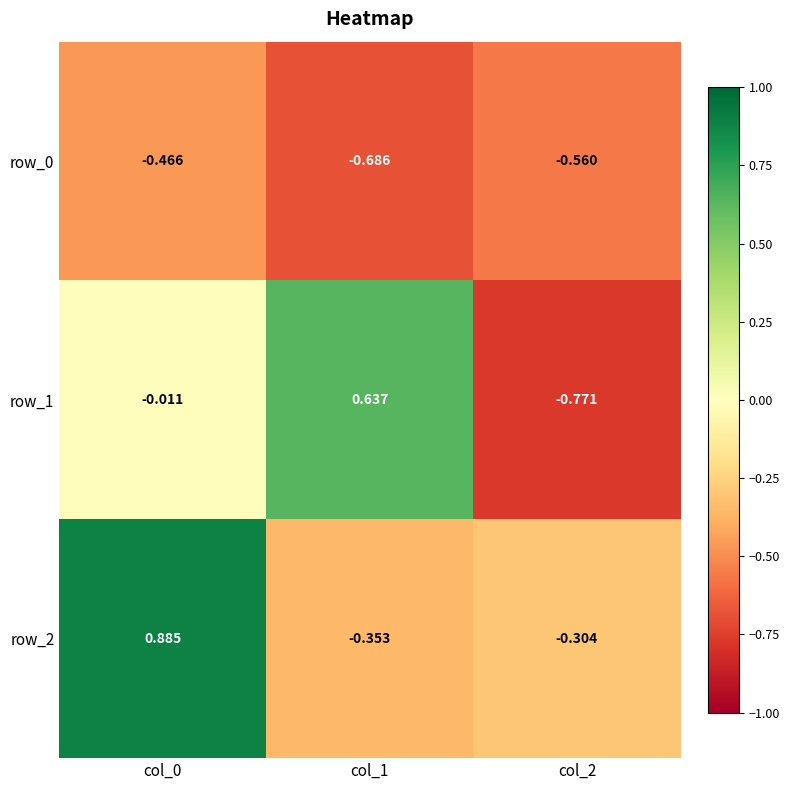

Is the value of row_0 at col_0 greater than the value of row_1 at col_0?

No